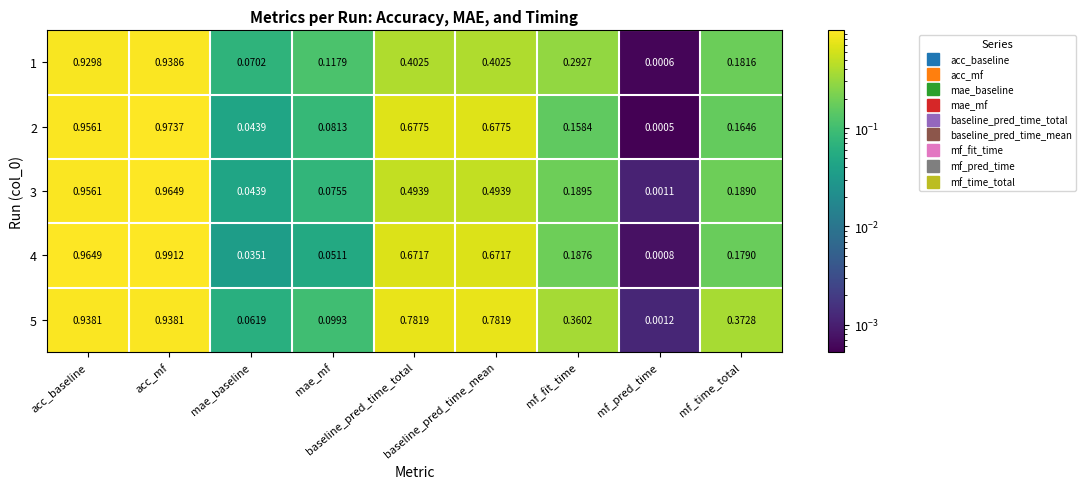

At which label is 3 closest to 0?

mf_pred_time